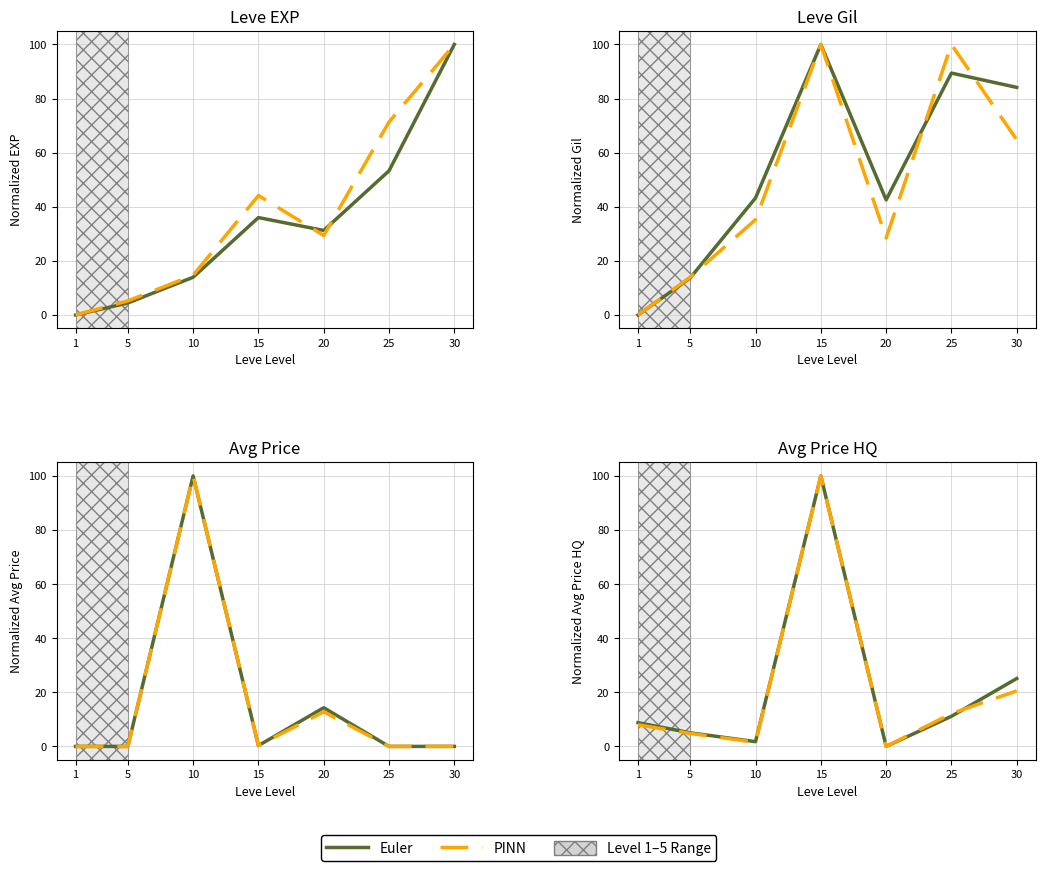

True or false: PINN has a value of 1.5 at 10.

True